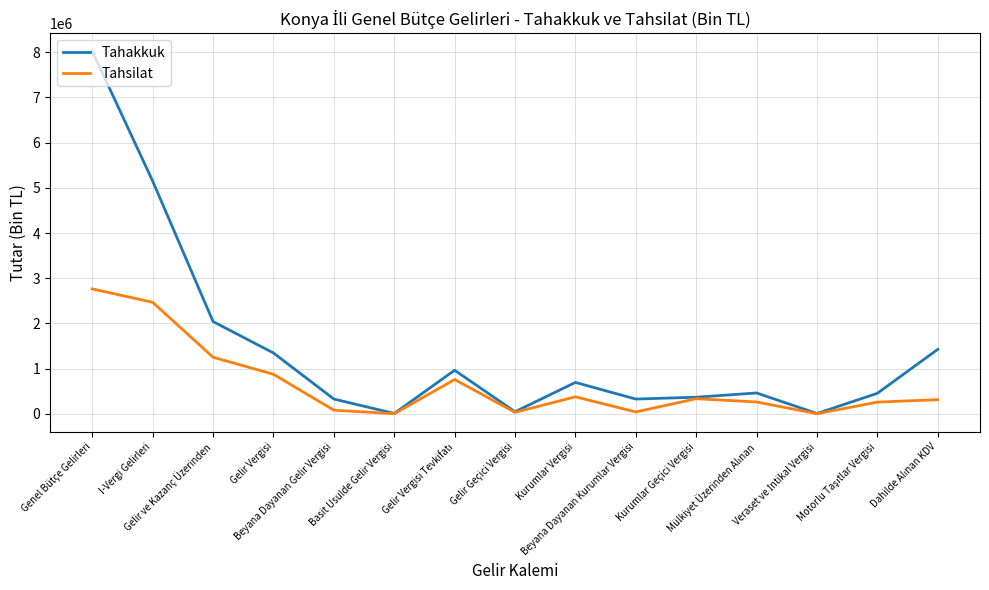

What is the greatest value displayed?

8020520